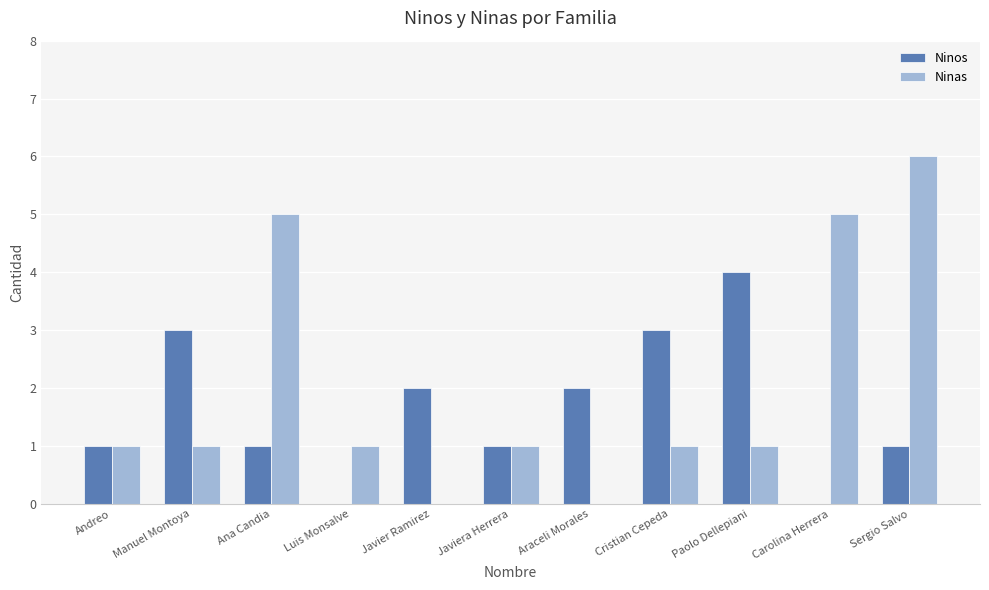

What is the spread (max minus min) of values at Luis Monsalve?

1